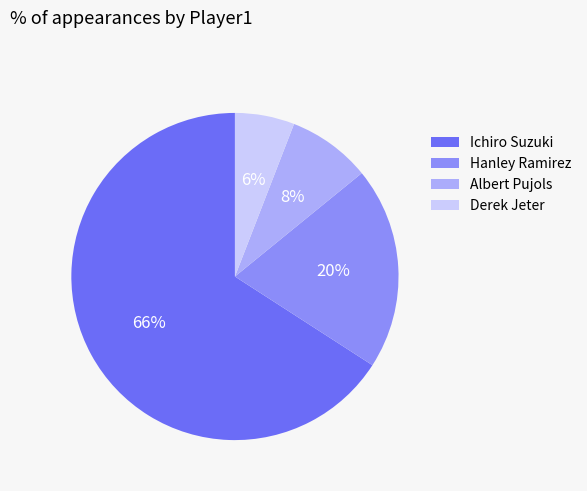

What percentage is the Albert Pujols slice, to the nearest percent?

8%